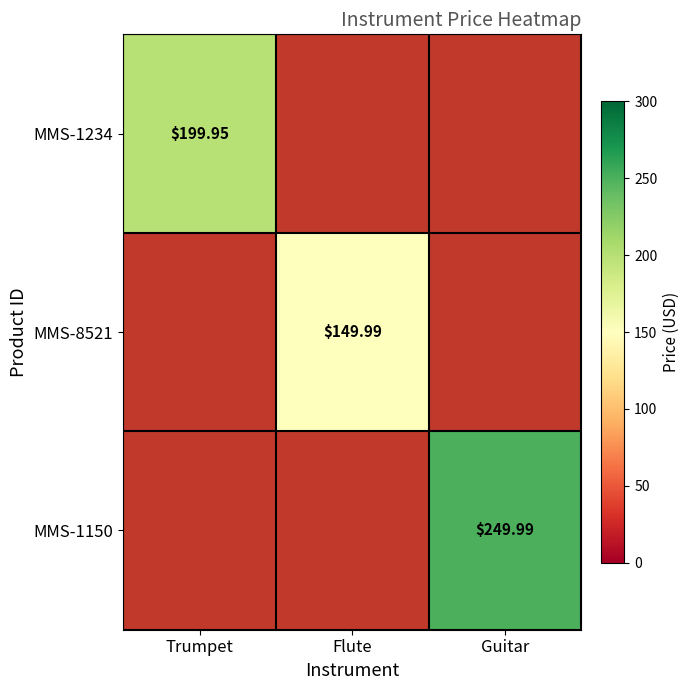

Is the value of MMS-1150 at Guitar greater than the value of MMS-8521 at Flute?

Yes